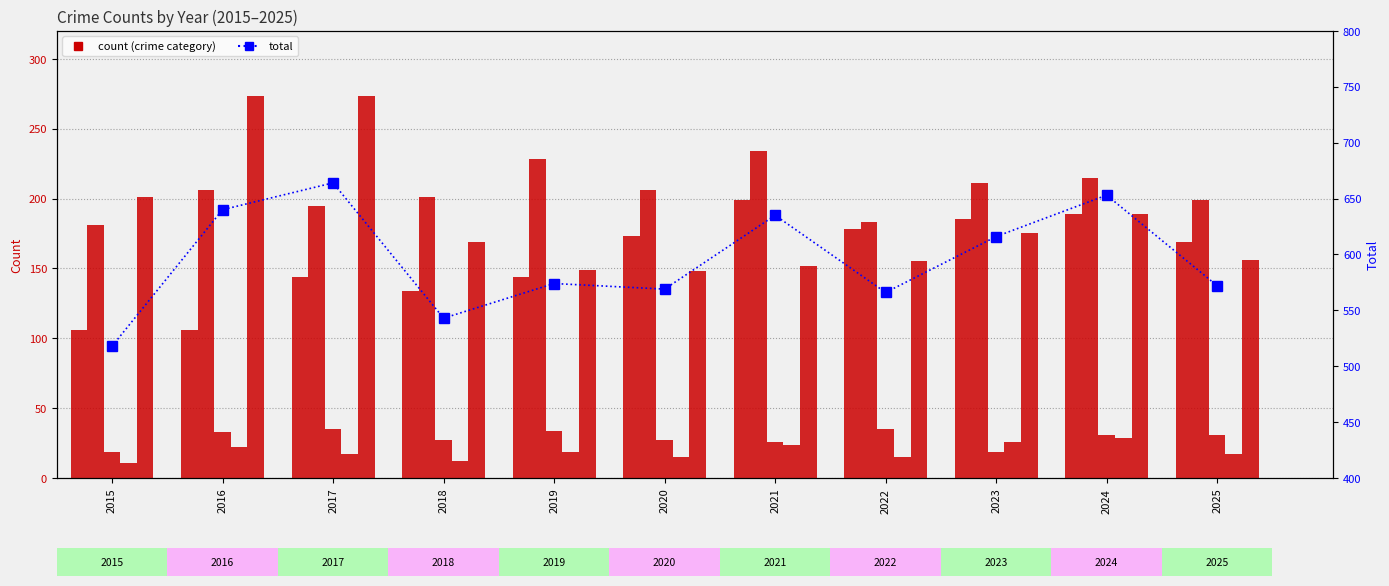

Reading right to left, list all the values displayed in this chart.

Aggravated Assault: 2025=169	2024=189	2023=185	2022=178	2021=199	2020=173	2019=144	2018=134	2017=144	2016=106	2015=106
Aggravated Battery: 2025=199	2024=215	2023=211	2022=183	2021=234	2020=206	2019=228	2018=201	2017=195	2016=206	2015=181
Criminal Sexual Assault: 2025=31	2024=31	2023=19	2022=35	2021=26	2020=27	2019=34	2018=27	2017=35	2016=33	2015=19
Homicide: 2025=17	2024=29	2023=26	2022=15	2021=24	2020=15	2019=19	2018=12	2017=17	2016=22	2015=11
Robbery: 2025=156	2024=189	2023=175	2022=155	2021=152	2020=148	2019=149	2018=169	2017=273	2016=273	2015=201
Total: 2025=572	2024=653	2023=616	2022=566	2021=635	2020=569	2019=574	2018=543	2017=664	2016=640	2015=518